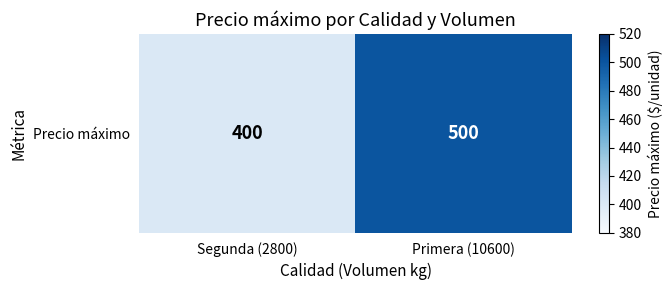

What is the ratio of the value at Primera (10600) to the value at Segunda (2800)?

1.2